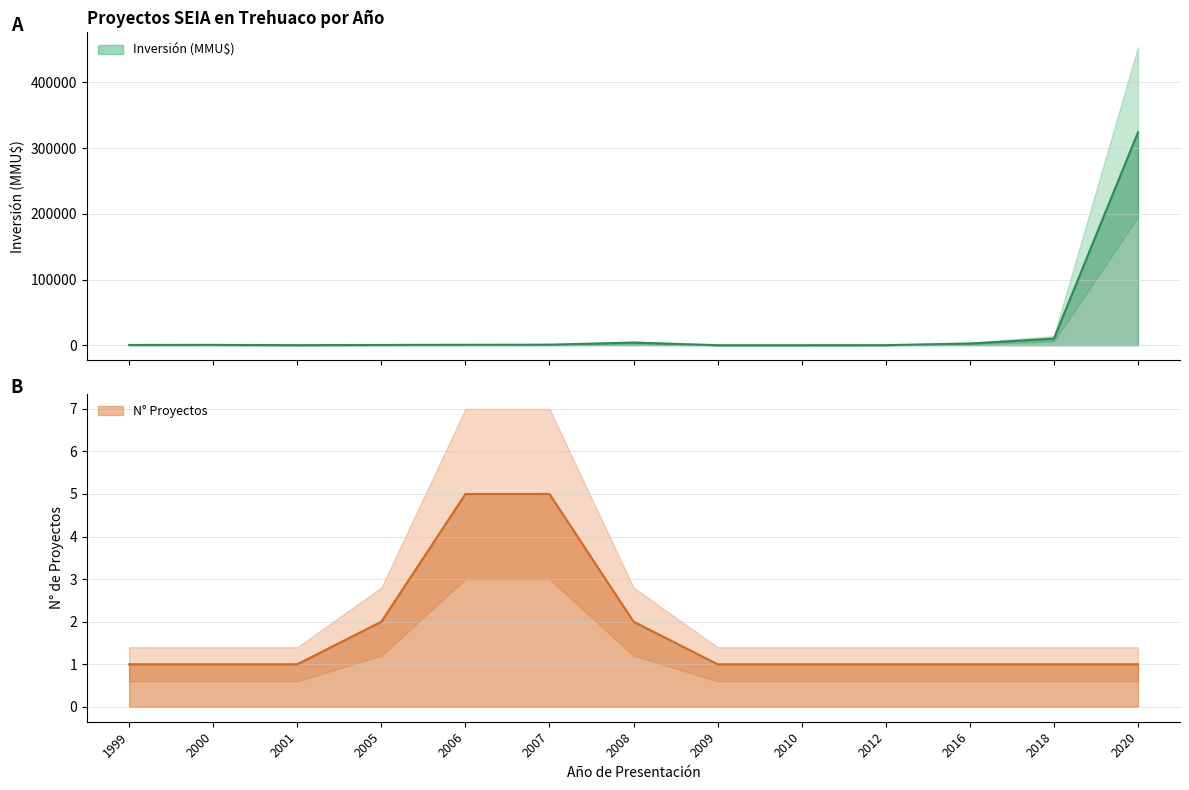

Which series has the largest total across all categories?

Inversión (MMU$)